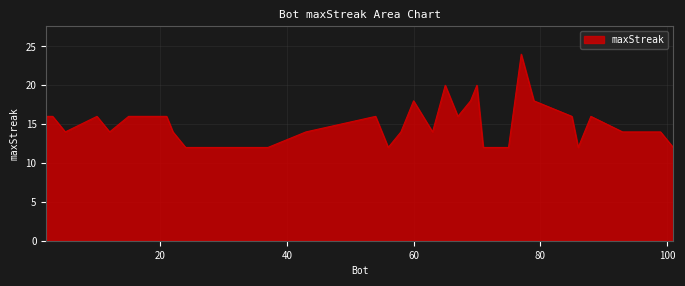

What is the difference between the second highest and second lowest values?

8